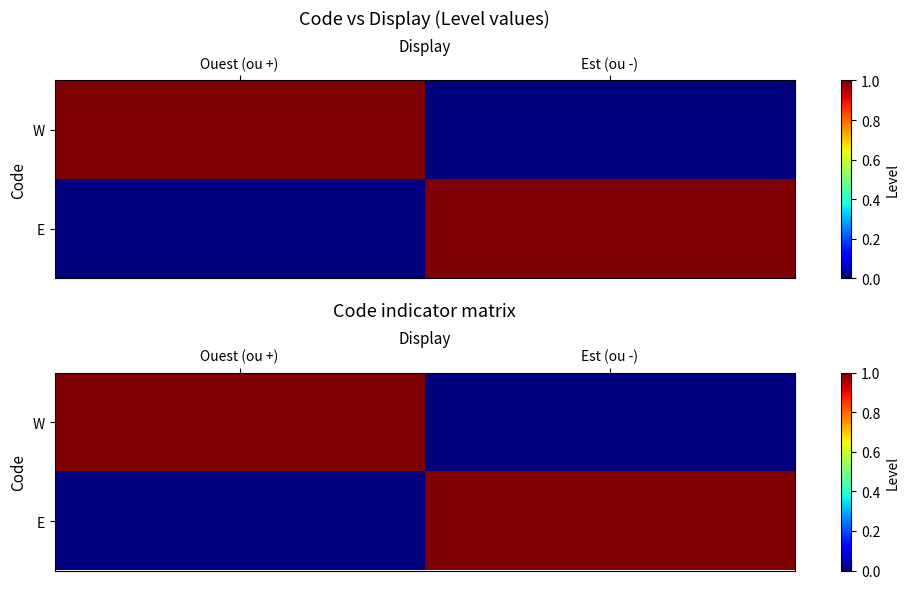

What is the spread (max minus min) of values at Est (ou -)?

1